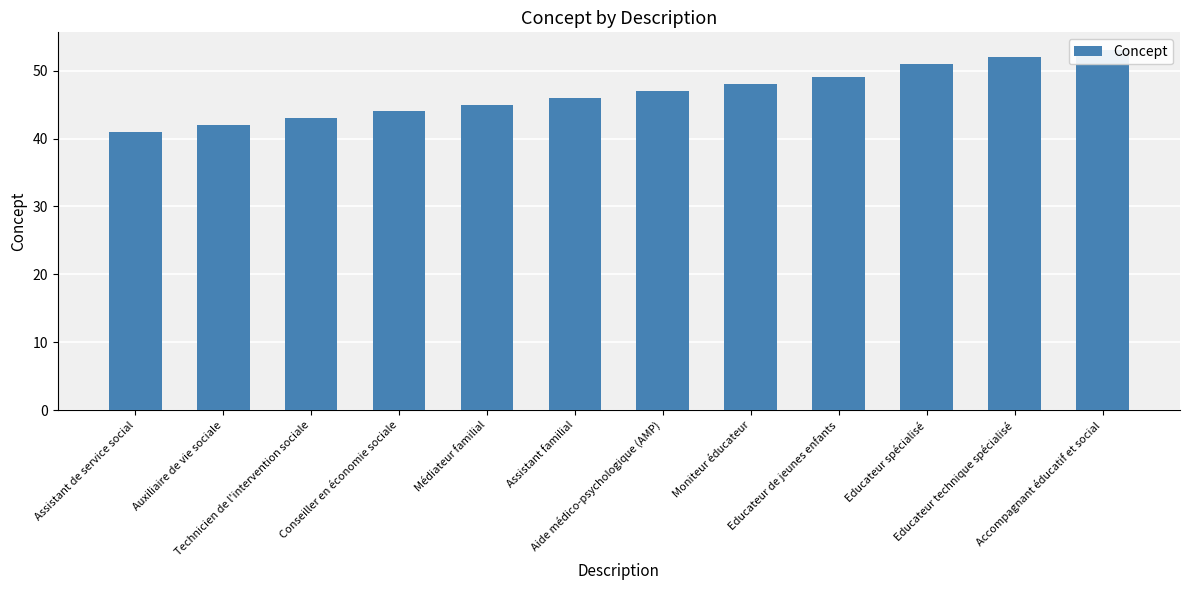

Count the number of categories in the chart.

12